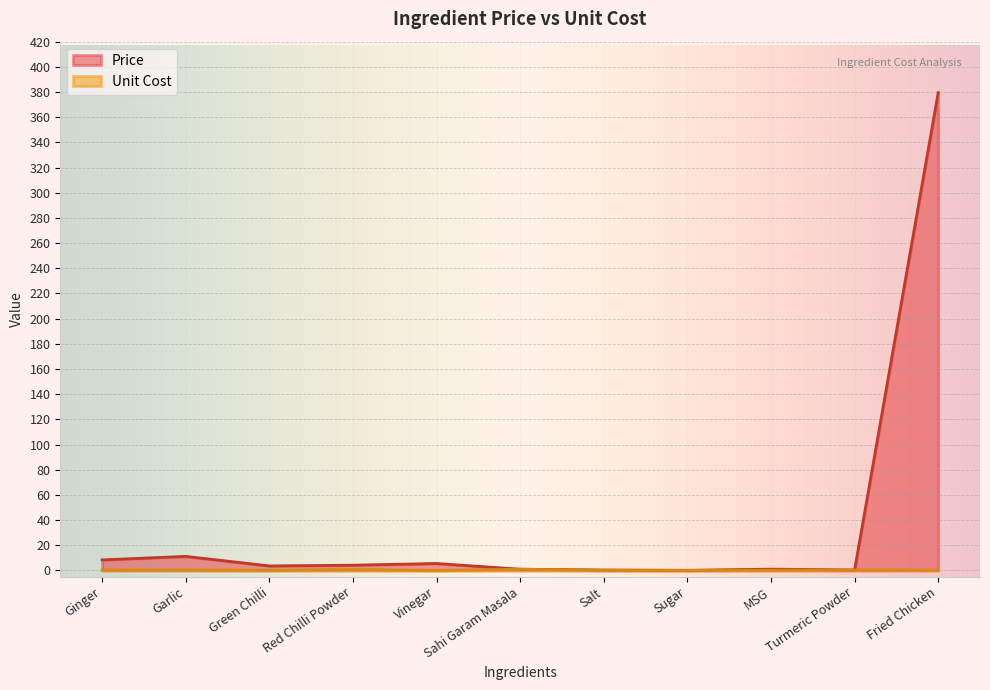

How many series are shown in this chart?

2